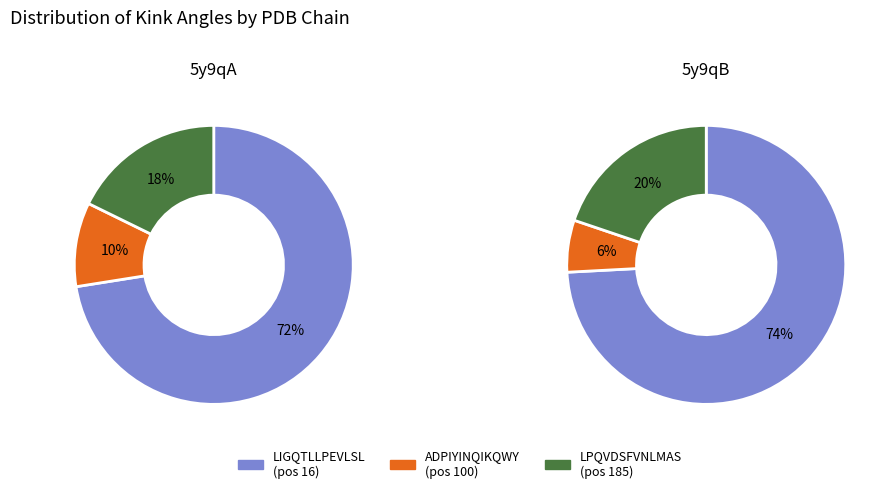

How many segments does this pie chart have?

6